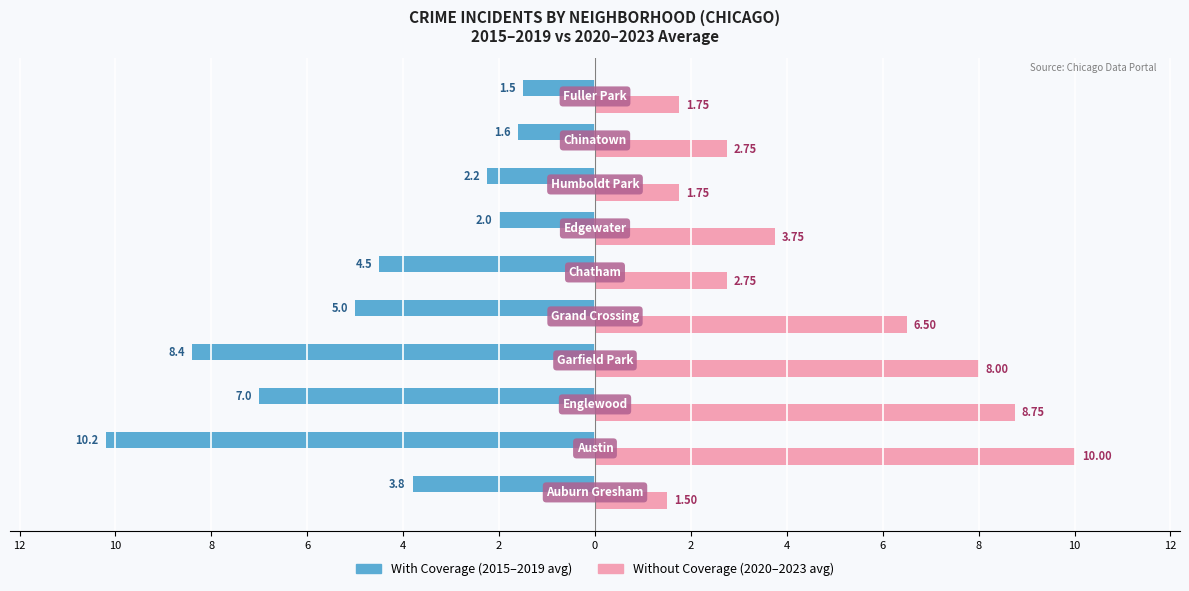

What are all the series names shown in the legend?

With Coverage (2015–2019 avg), Without Coverage (2020–2023 avg)